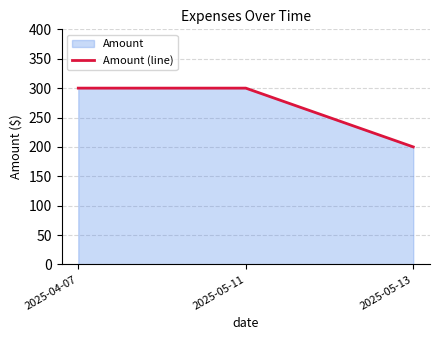

Reading right to left, list all the values displayed in this chart.

200	300	300